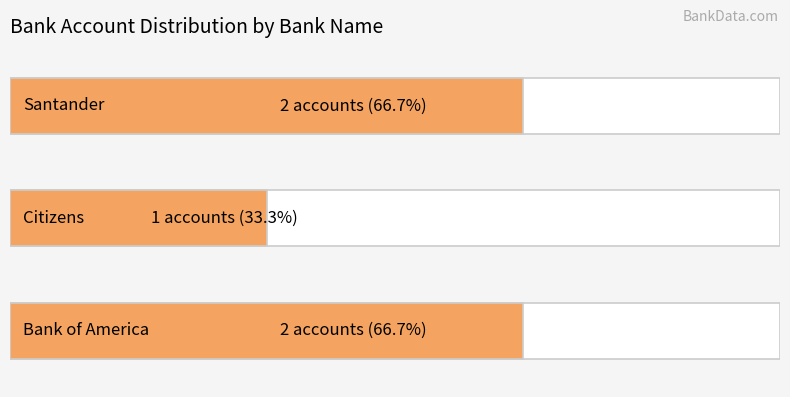

Rank the categories by value from lowest to highest.

Citizens, Bank of America, Santander